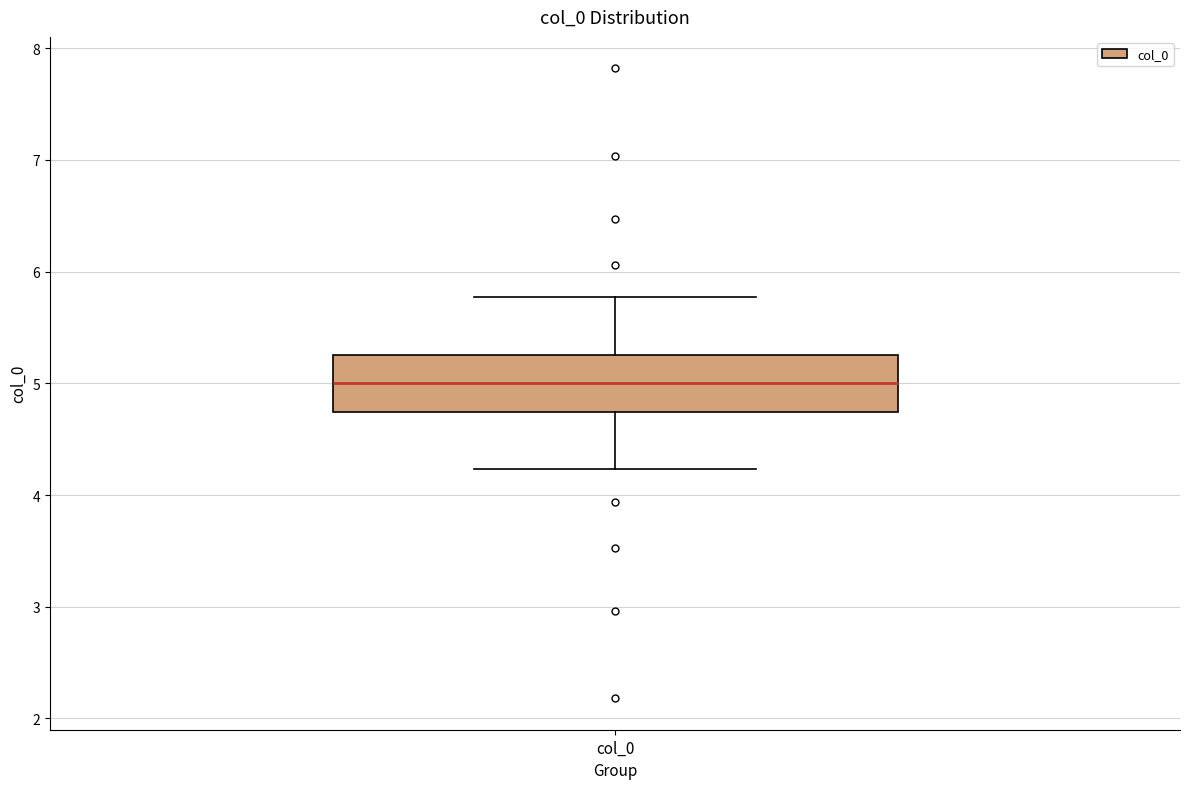

Where does the lower whisker of the box for col_0 end on the y-axis? The values are not printed on the chart, so give them approximately, as read against the axis.

4.2